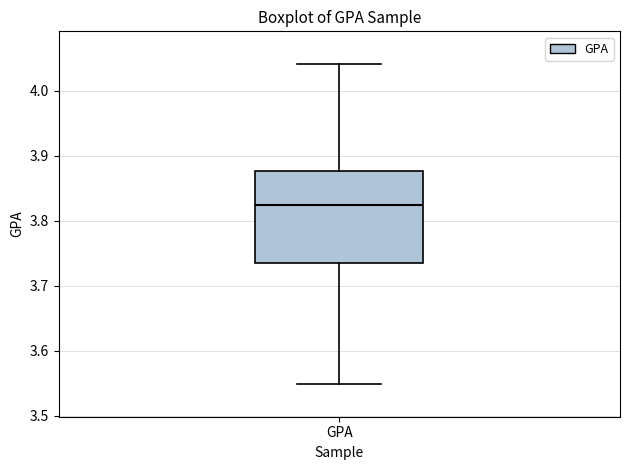

Transcribe this box plot: give where the median line is, the range the box spans, and where the two whiskers end, as read against the y-axis. The values are not printed on the chart, so give them approximately, as read against the axis.

median 3.82, box 3.73 to 3.88, whiskers 3.55 to 4.04